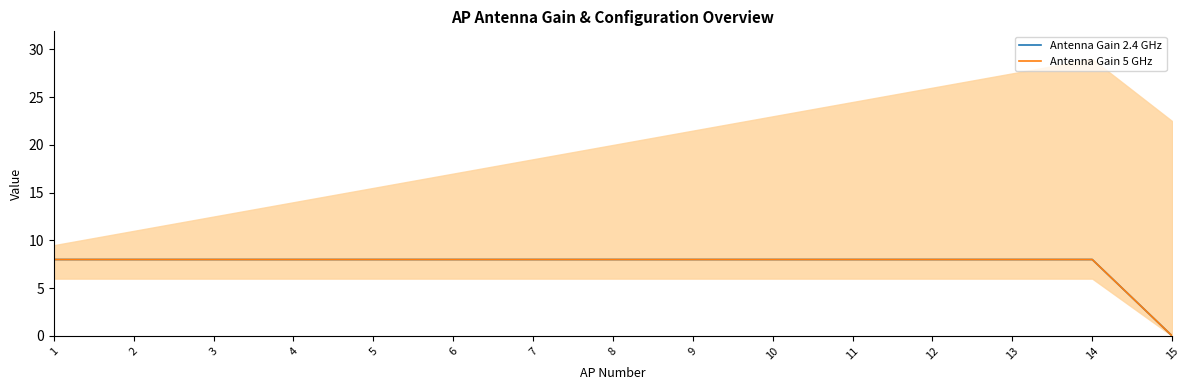

What is the maximum value shown in the chart?

8